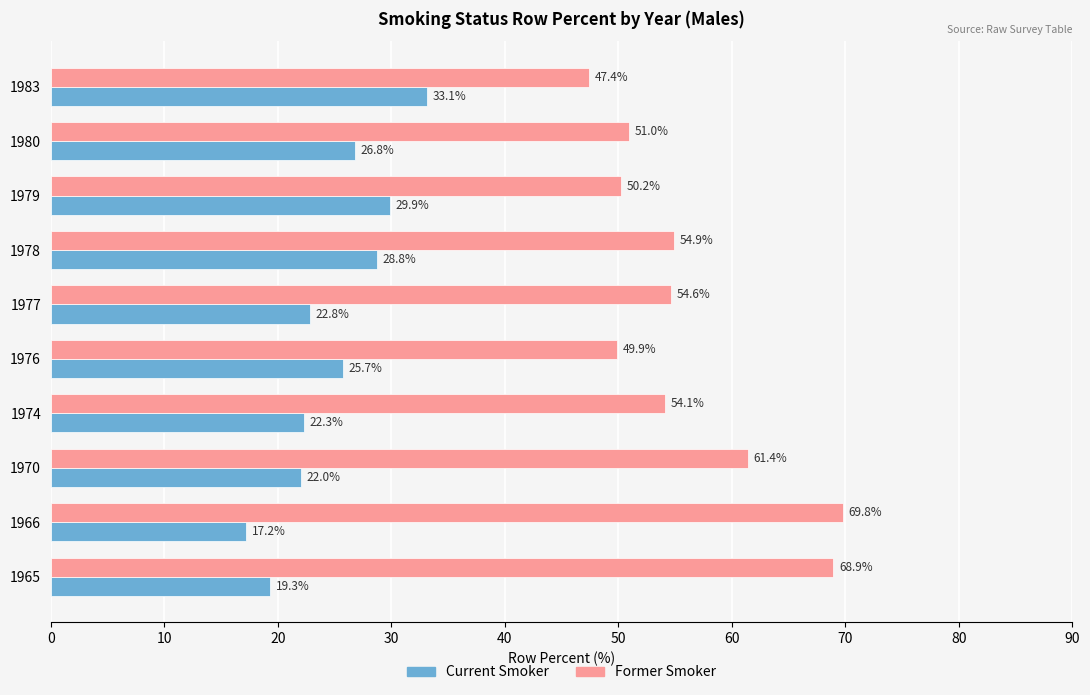

What is the spread (max minus min) of values at 1965?

49.6